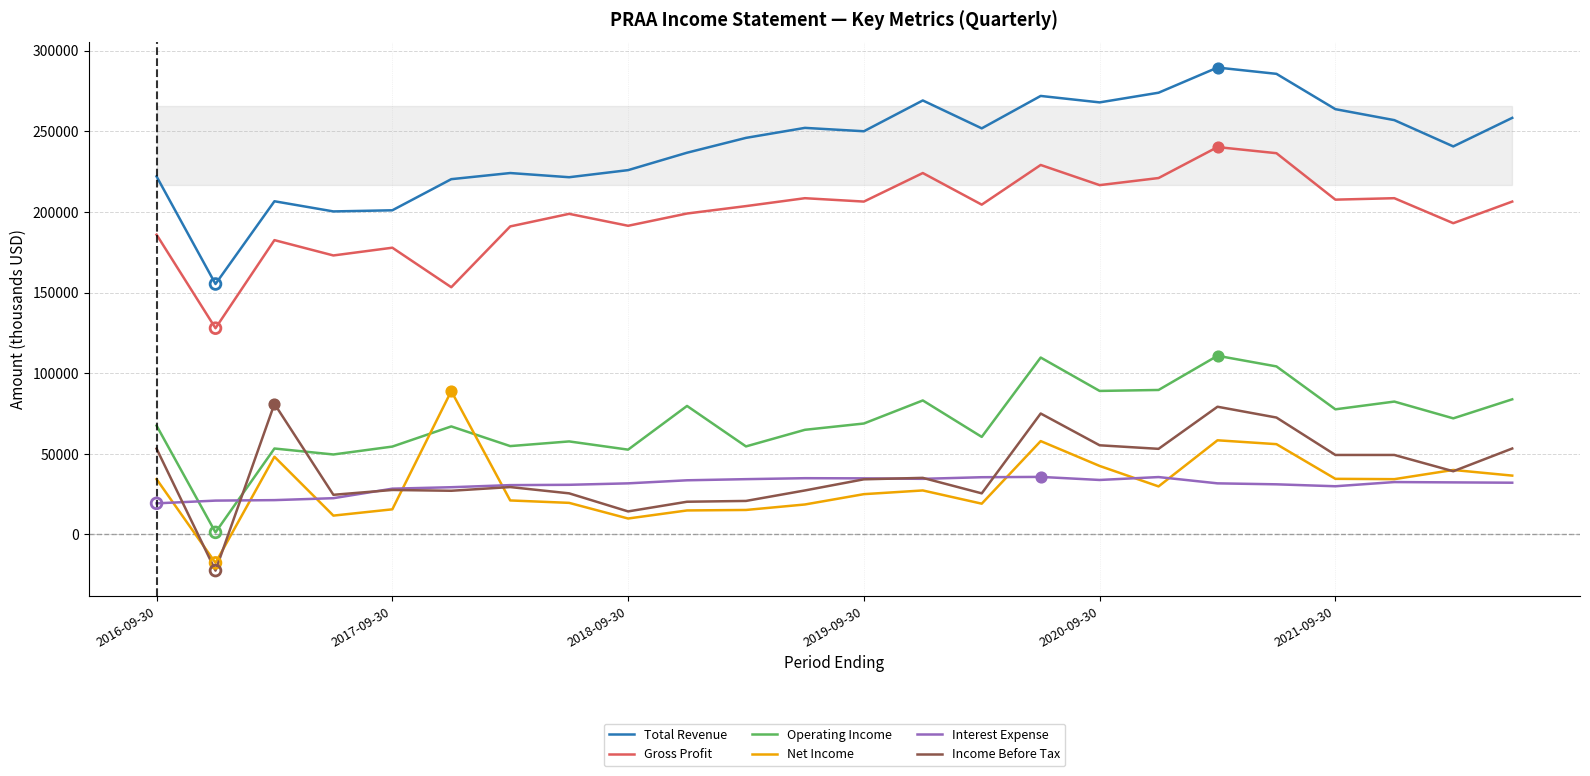

What is the minimum value for Income Before Tax?

-22400